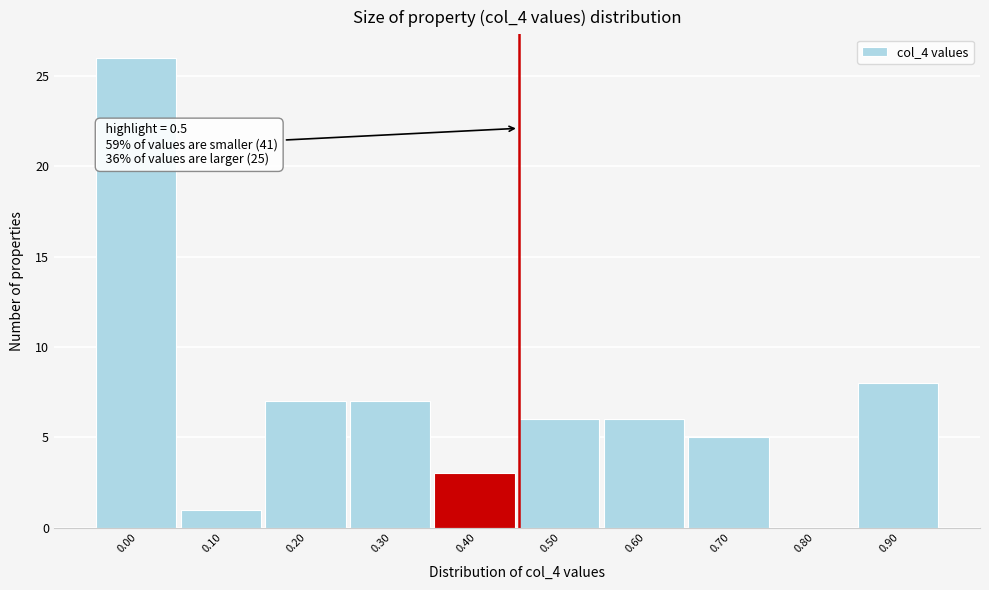

Reading left to right, transcribe all the data shown in this chart.

0.00=26	0.10=1	0.20=7	0.30=7	0.40=3	0.50=6	0.60=6	0.70=5	0.80=0	0.90=8